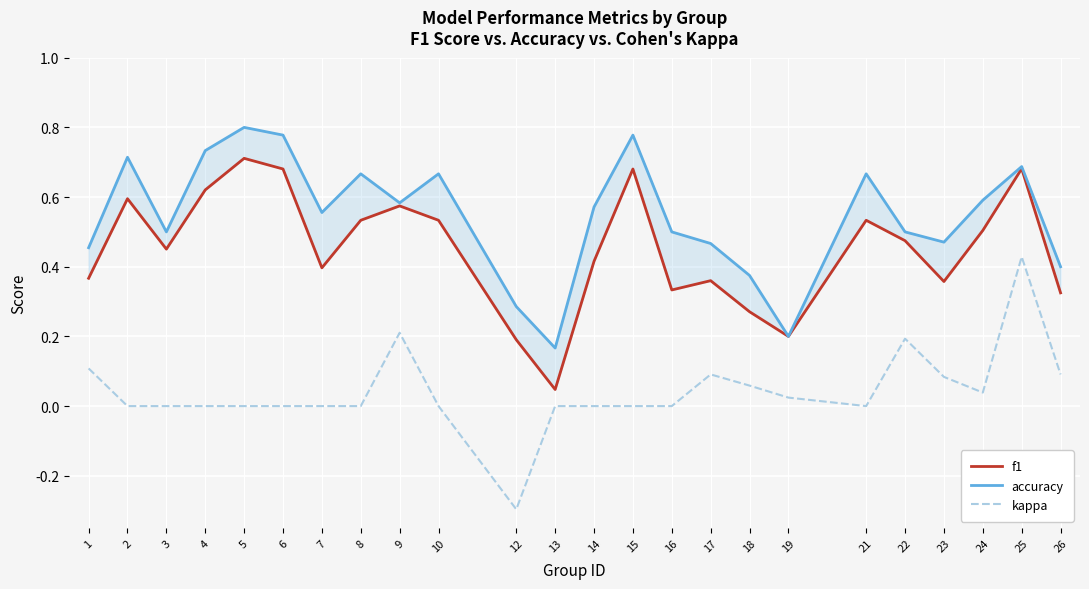

Which series has the largest range (max minus min)?

kappa